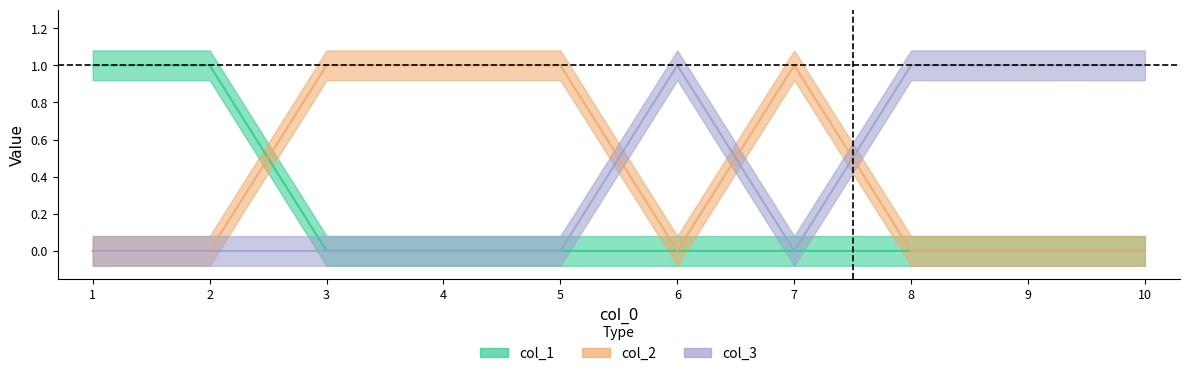

True or false: col_2 and col_1 cross at least once.

True